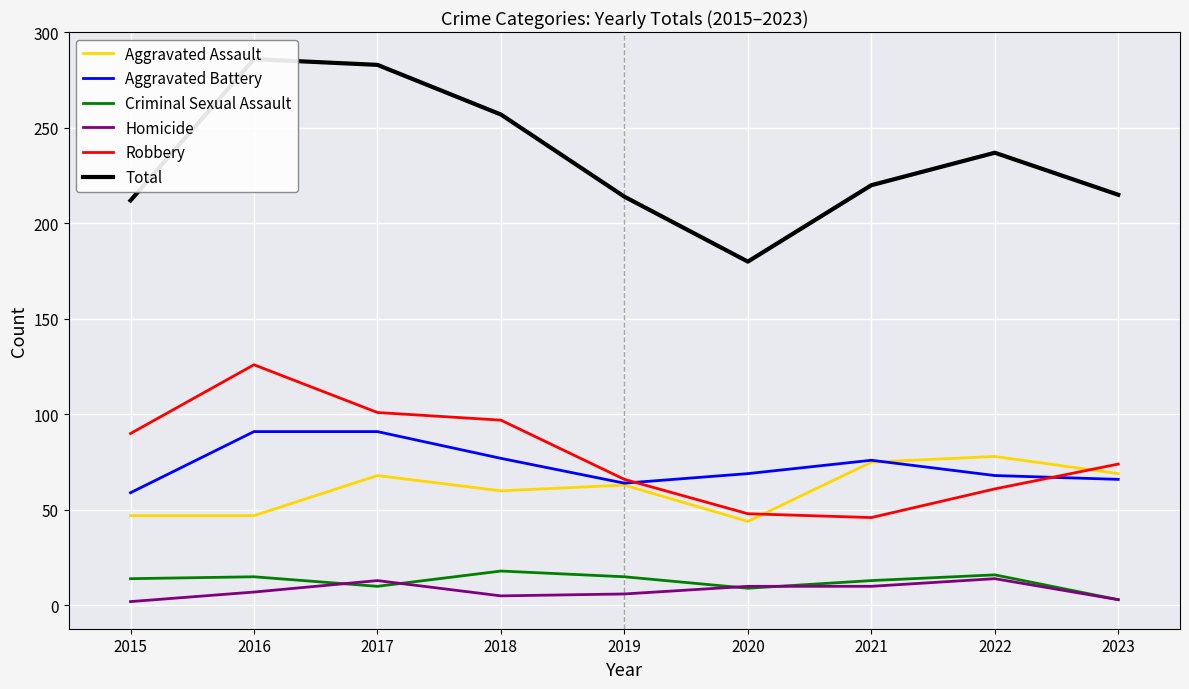

The value of Aggravated Assault at 2020 is 44. True or false?

True